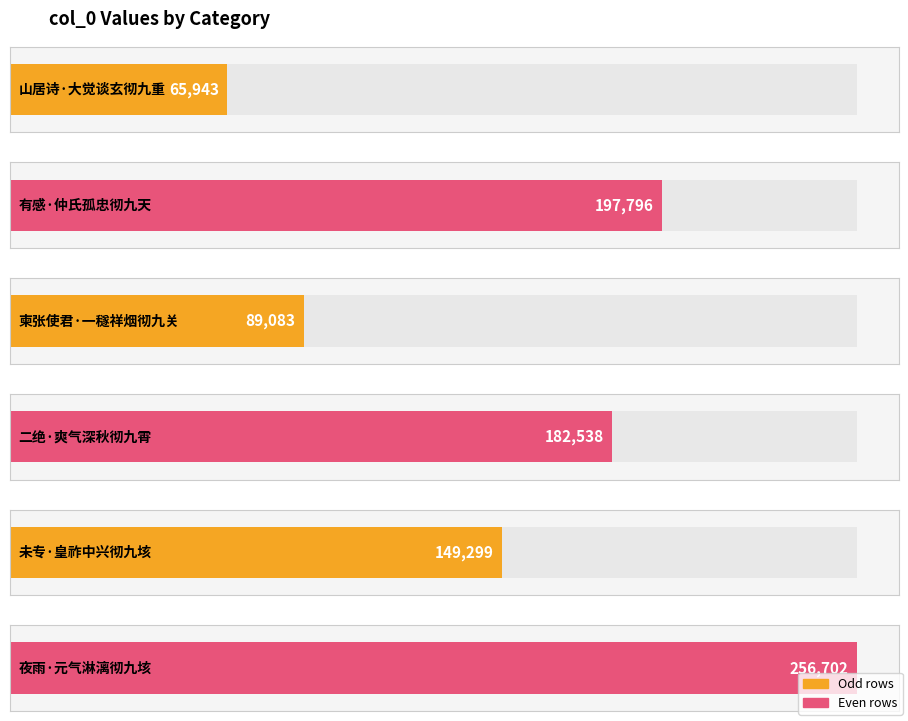

Rank the categories by value from lowest to highest.

山居诗·大觉谈玄彻九重, 柬张使君·一穟祥烟彻九关, 未专·皇祚中兴彻九垓, 二绝·爽气深秋彻九霄, 有感·仲氏孤忠彻九天, 夜雨·元气淋漓彻九垓